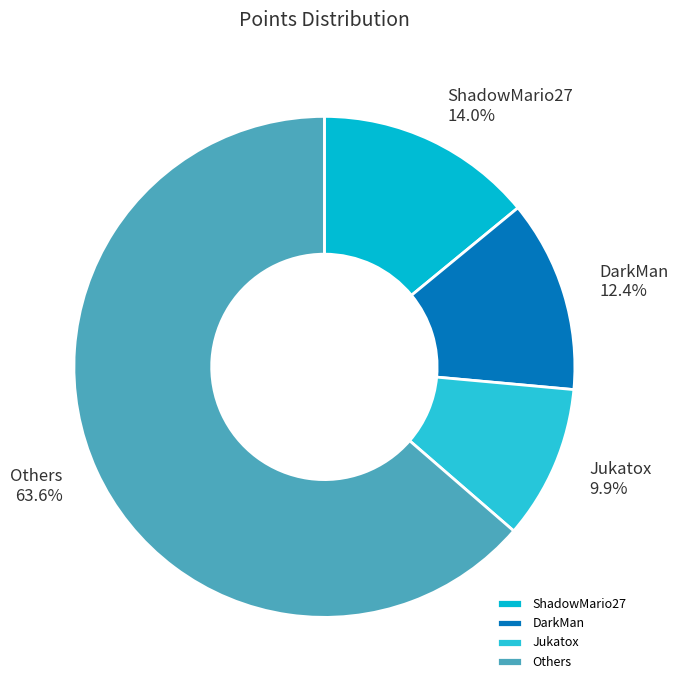

Rank the categories by value from lowest to highest.

Jukatox, DarkMan, ShadowMario27, Others